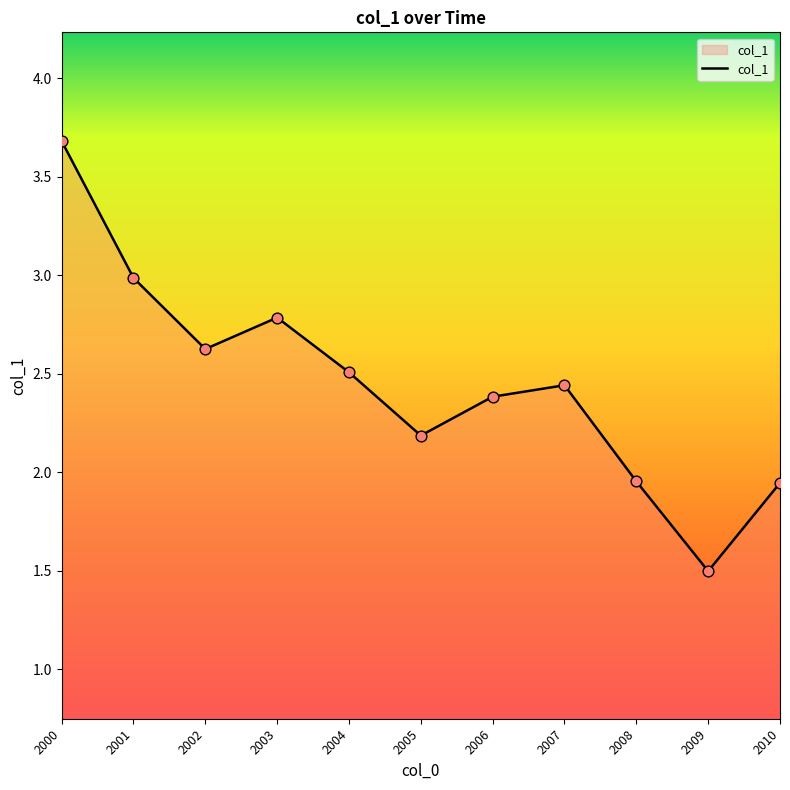

What is the change in value from 2005 to 2007?

+0.3